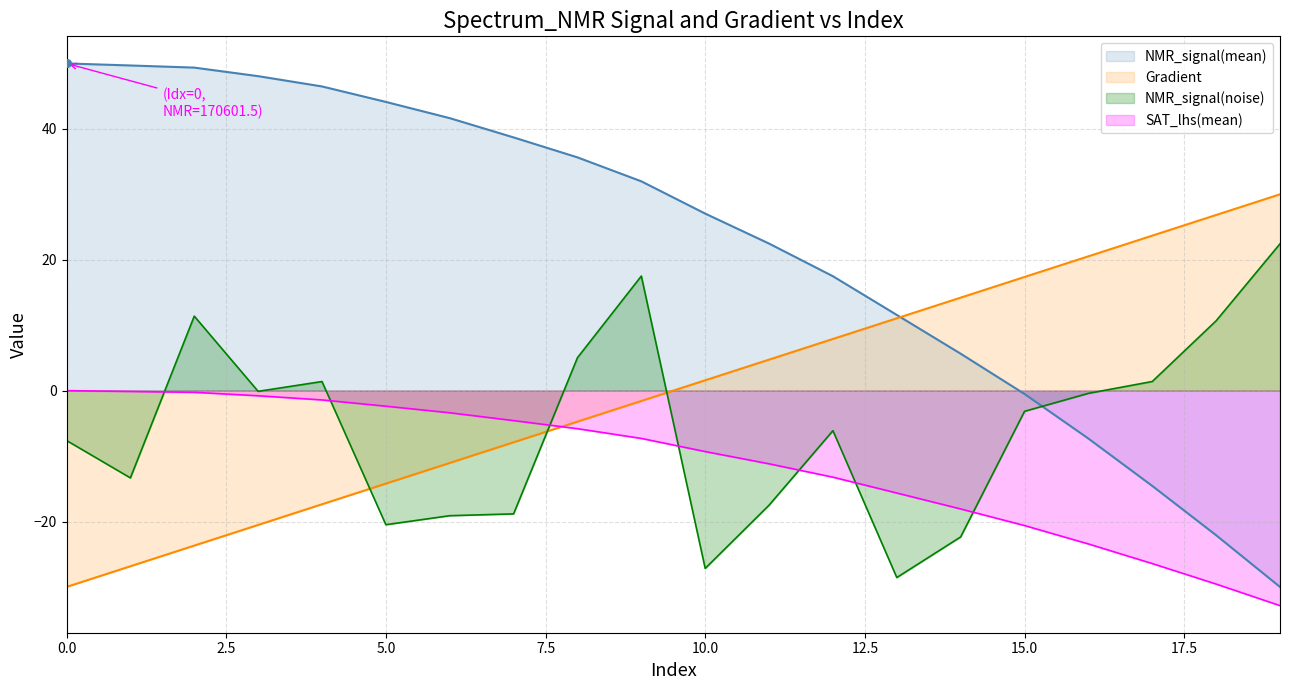

What is the total value across all series at 0.0?

12.4